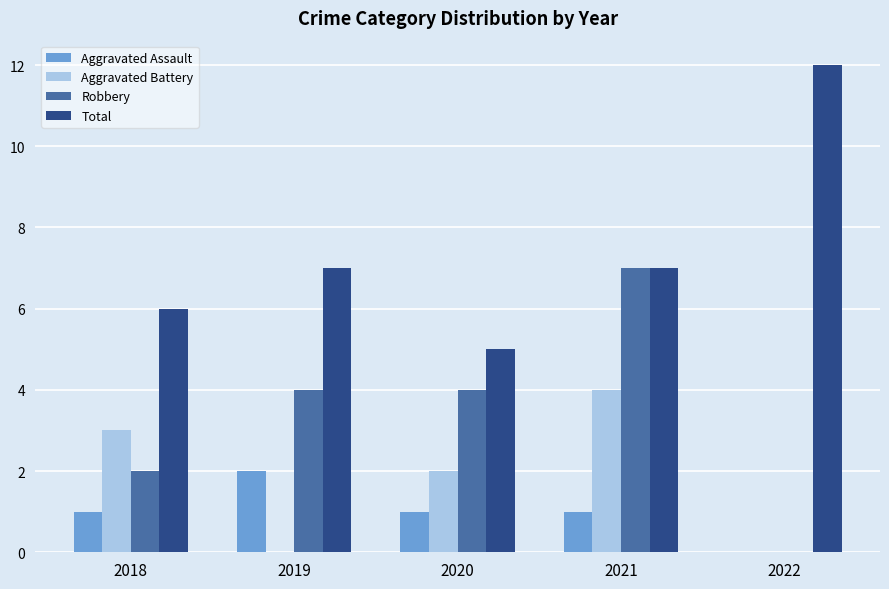

What is the spread (max minus min) of values at 2019?

7